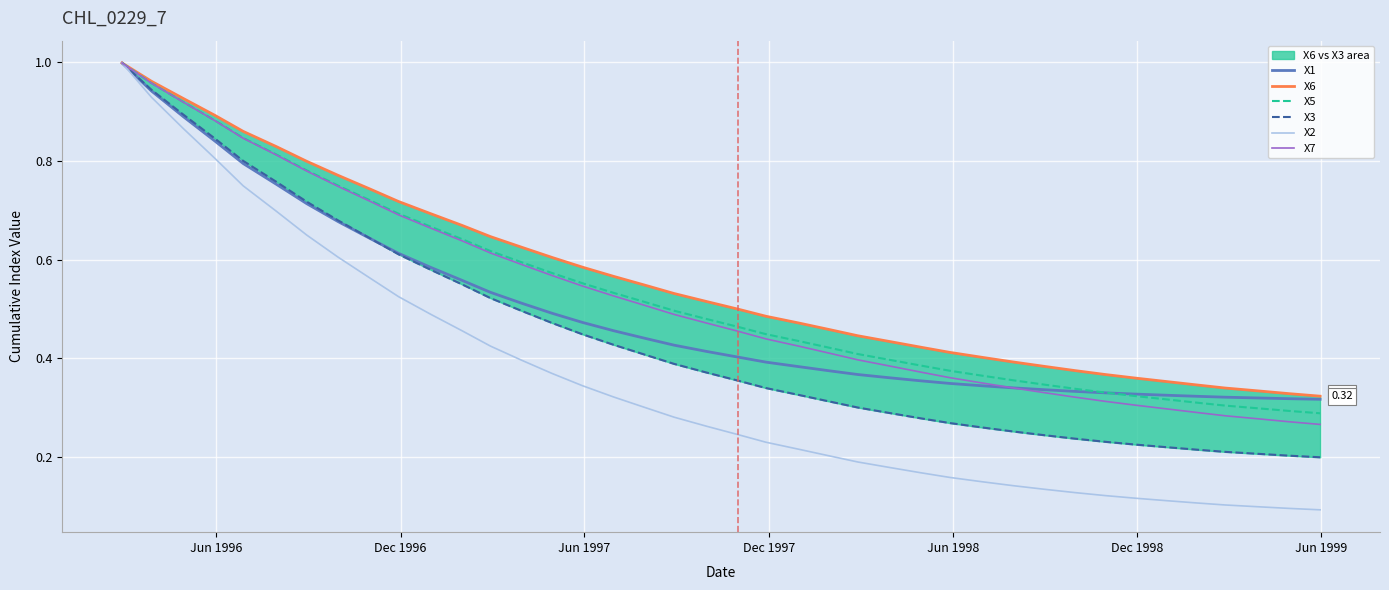

How many distinct data groups are displayed?

6